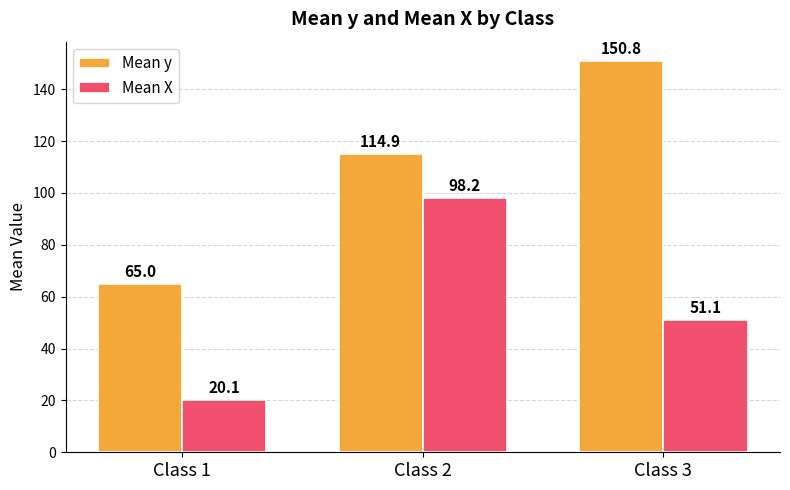

What is the spread (max minus min) of values at Class 3?

99.7